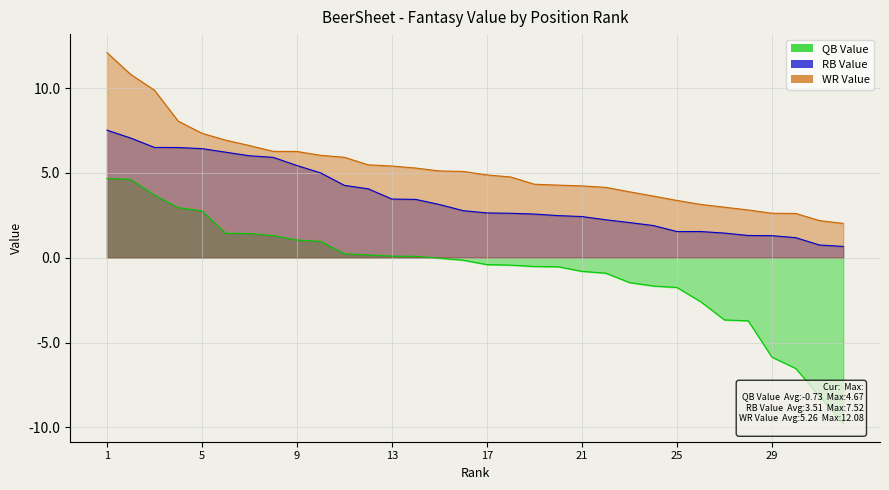

What is the difference between the second highest and minimum values in the RB_VAL series?

6.4